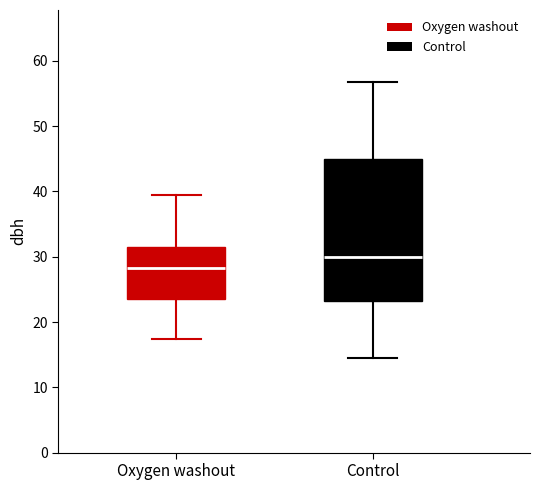

Reading left to right, read every box against the y-axis: the position of its median line, the range the box covers, and the ends of its whiskers. The values are not printed on the chart, so give them approximately, as read against the axis.

Oxygen washout: median 28, box 24 to 32, whiskers 17 to 40
Control: median 30, box 23 to 45, whiskers 14 to 57